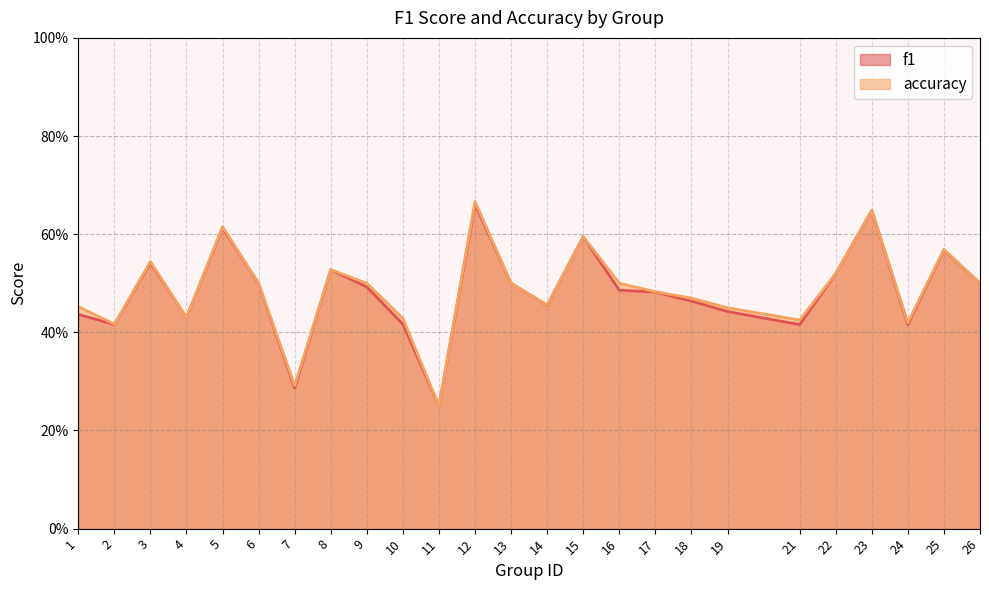

Reading right to left, transcribe all the data shown in this chart.

f1: 26=0.5	25=0.6	24=0.4	23=0.6	22=0.5	21=0.4	19=0.4	18=0.5	17=0.5	16=0.5	15=0.6	14=0.5	13=0.5	12=0.7	11=0.2	10=0.4	9=0.5	8=0.5	7=0.3	6=0.5	5=0.6	4=0.4	3=0.5	2=0.4	1=0.4
accuracy: 26=0.5	25=0.6	24=0.4	23=0.6	22=0.5	21=0.4	19=0.5	18=0.5	17=0.5	16=0.5	15=0.6	14=0.5	13=0.5	12=0.7	11=0.2	10=0.4	9=0.5	8=0.5	7=0.3	6=0.5	5=0.6	4=0.4	3=0.5	2=0.4	1=0.5